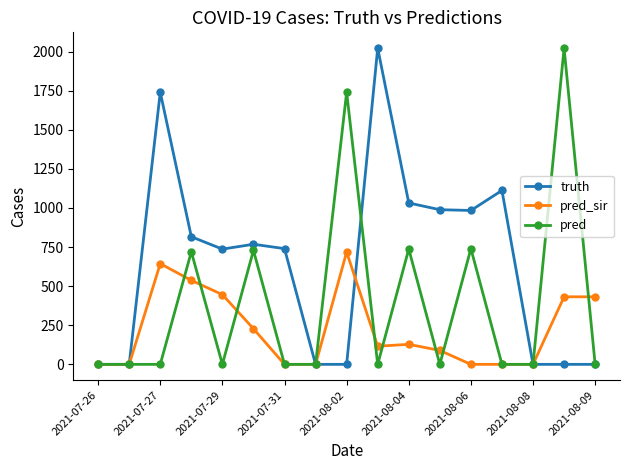

What is the difference between the maximum and minimum values in the pred_sir series?

718